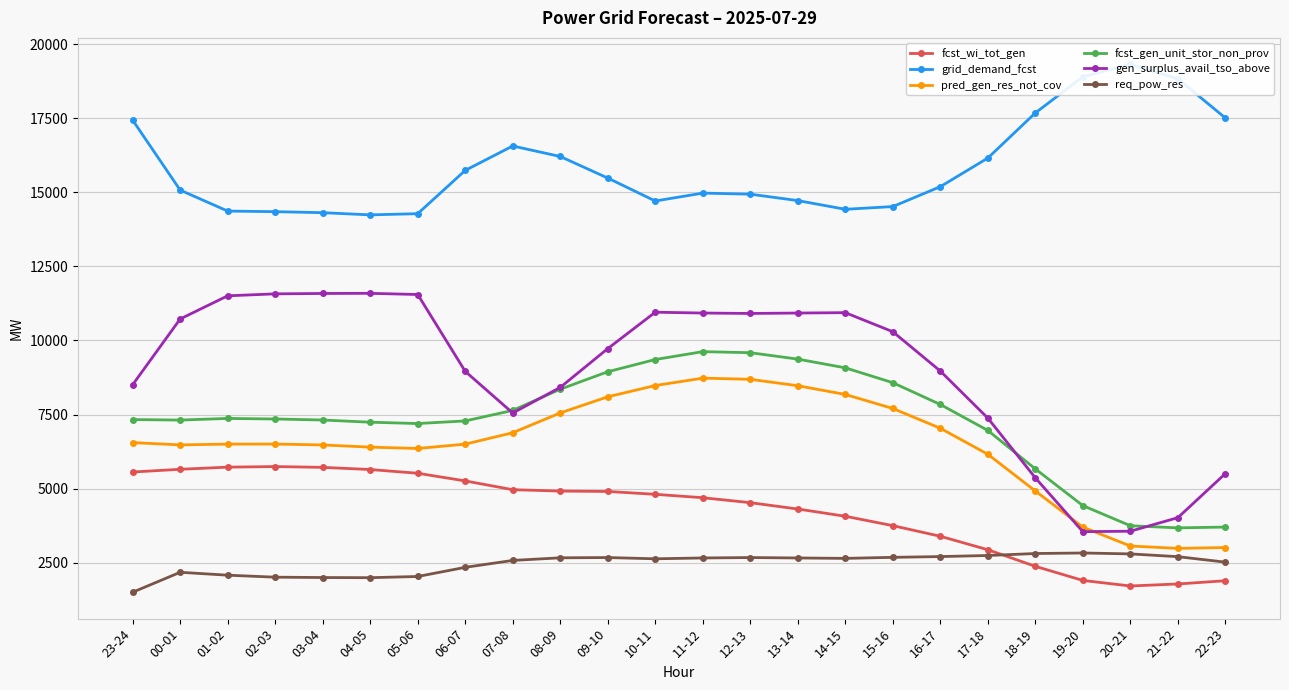

What is the highest value of the gen_surplus_avail_tso_above series?

11591